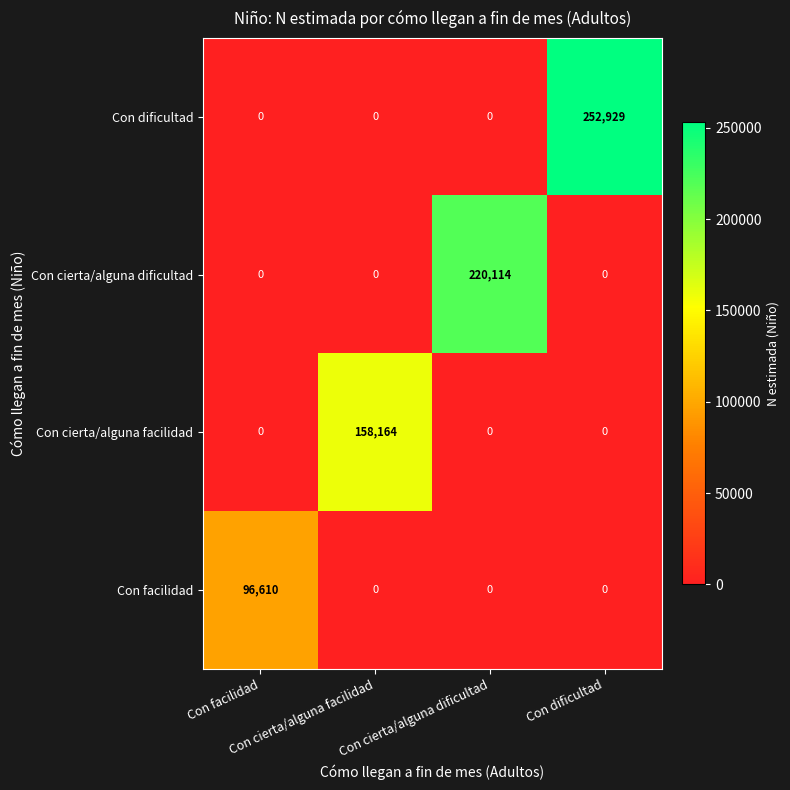

What is the maximum value shown in the chart?

252929